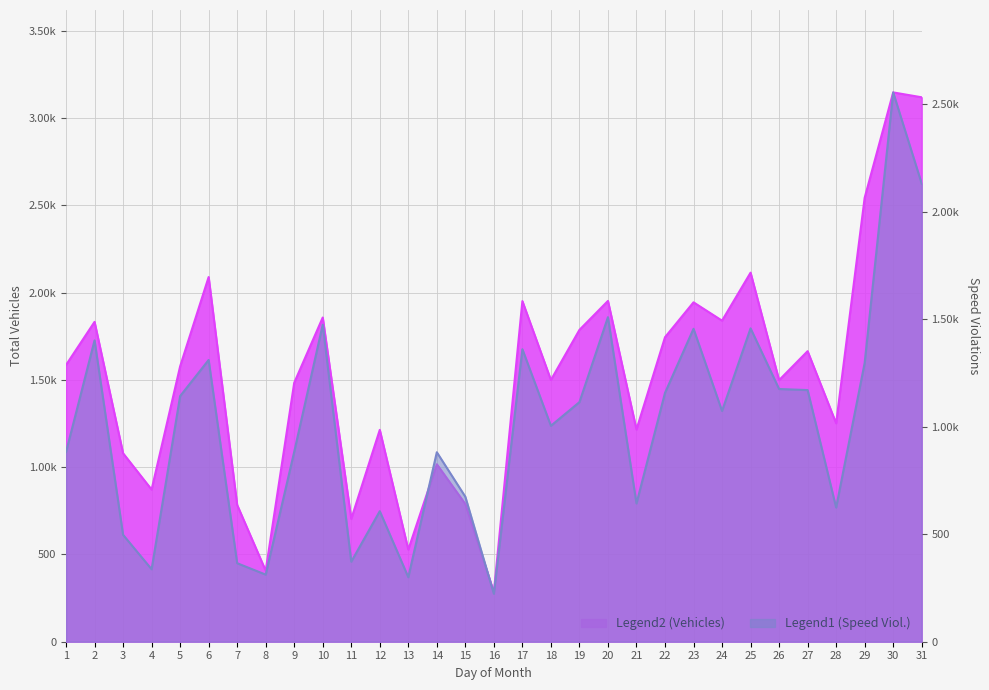

List the series in order of their peak value, highest first.

total_vehicles, speed_violations